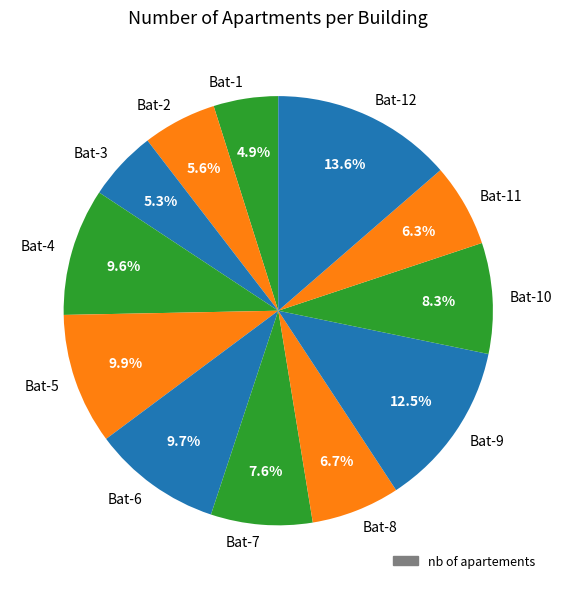

To the nearest percent, what is the difference between the largest and smallest slice percentages?

9%